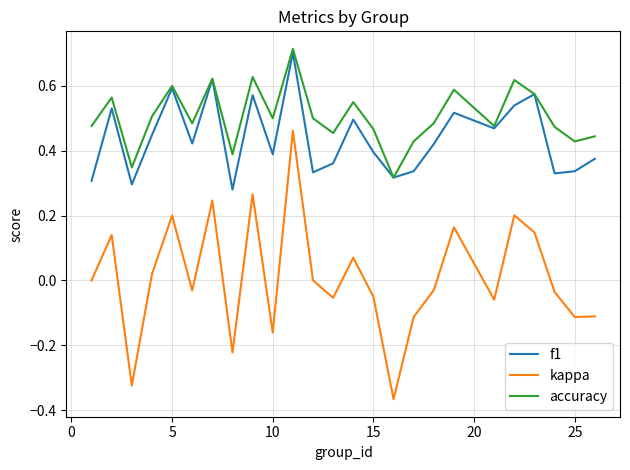

Count the number of categories in the chart.

25